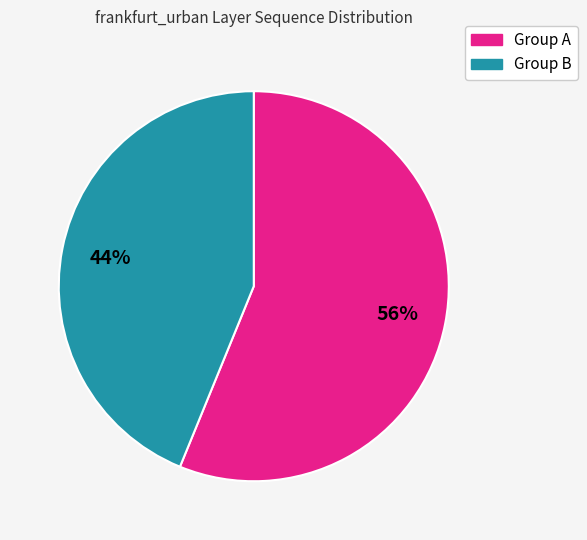

Which category has the biggest portion of the pie?

Group A